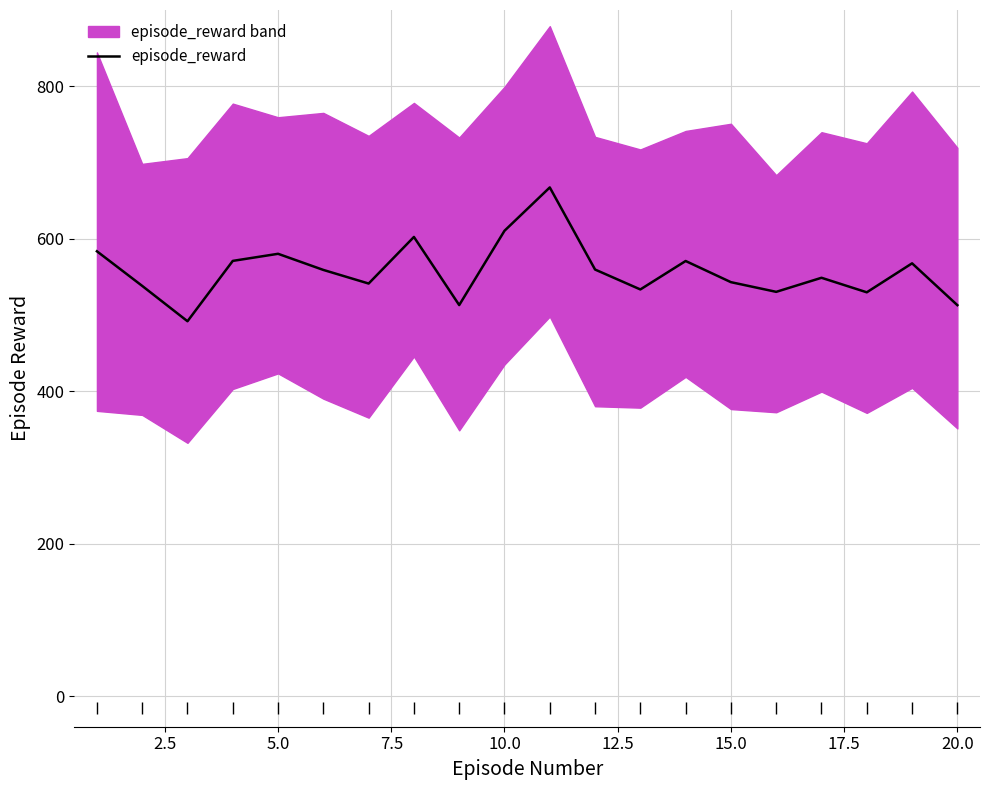

What is the lowest value of the episode_reward series?

491.8